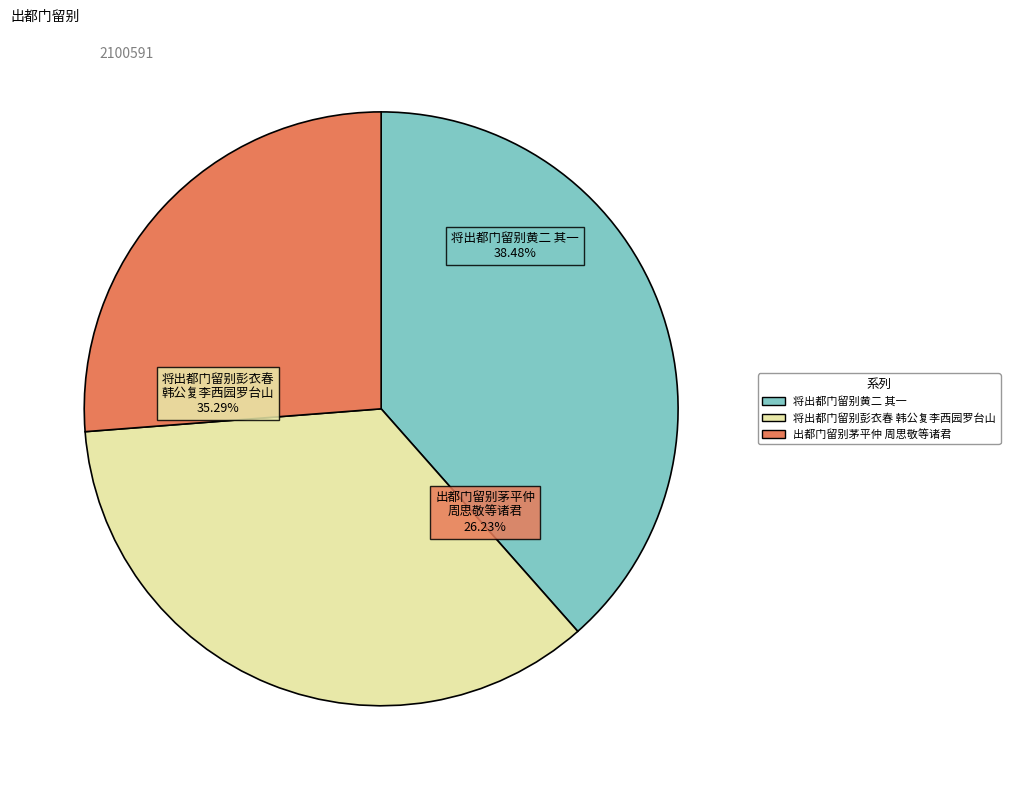

What is the largest slice in the pie chart?

将出都门留别黄二 其一